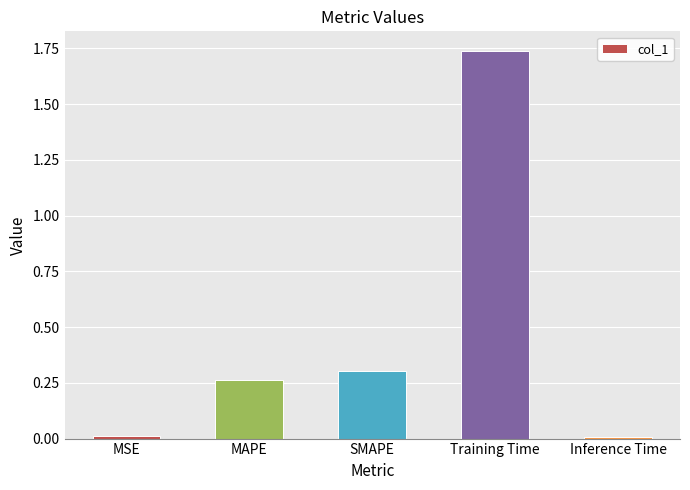

Which has a higher value, Training Time or SMAPE?

Training Time